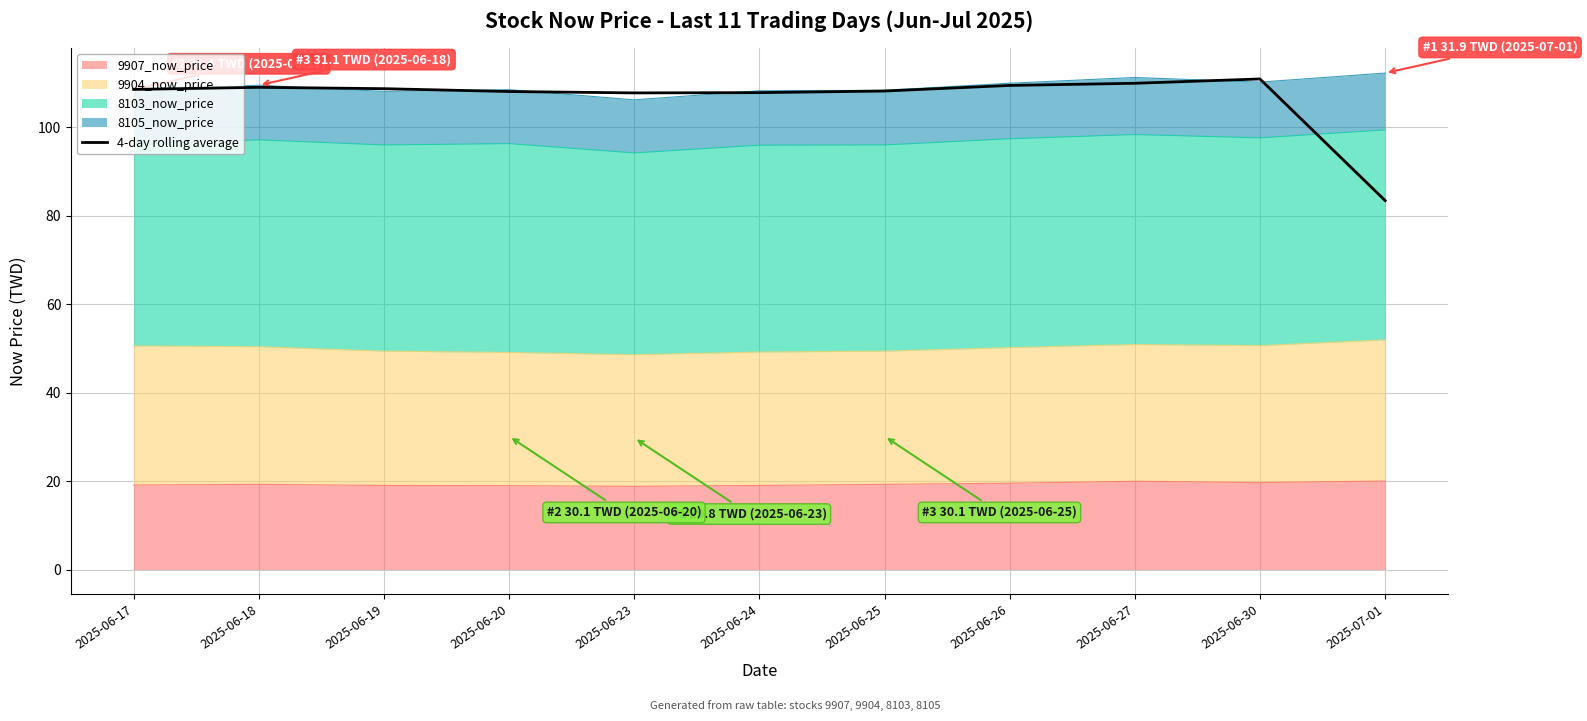

What is the label of the 3rd point from the left?

2025-06-19